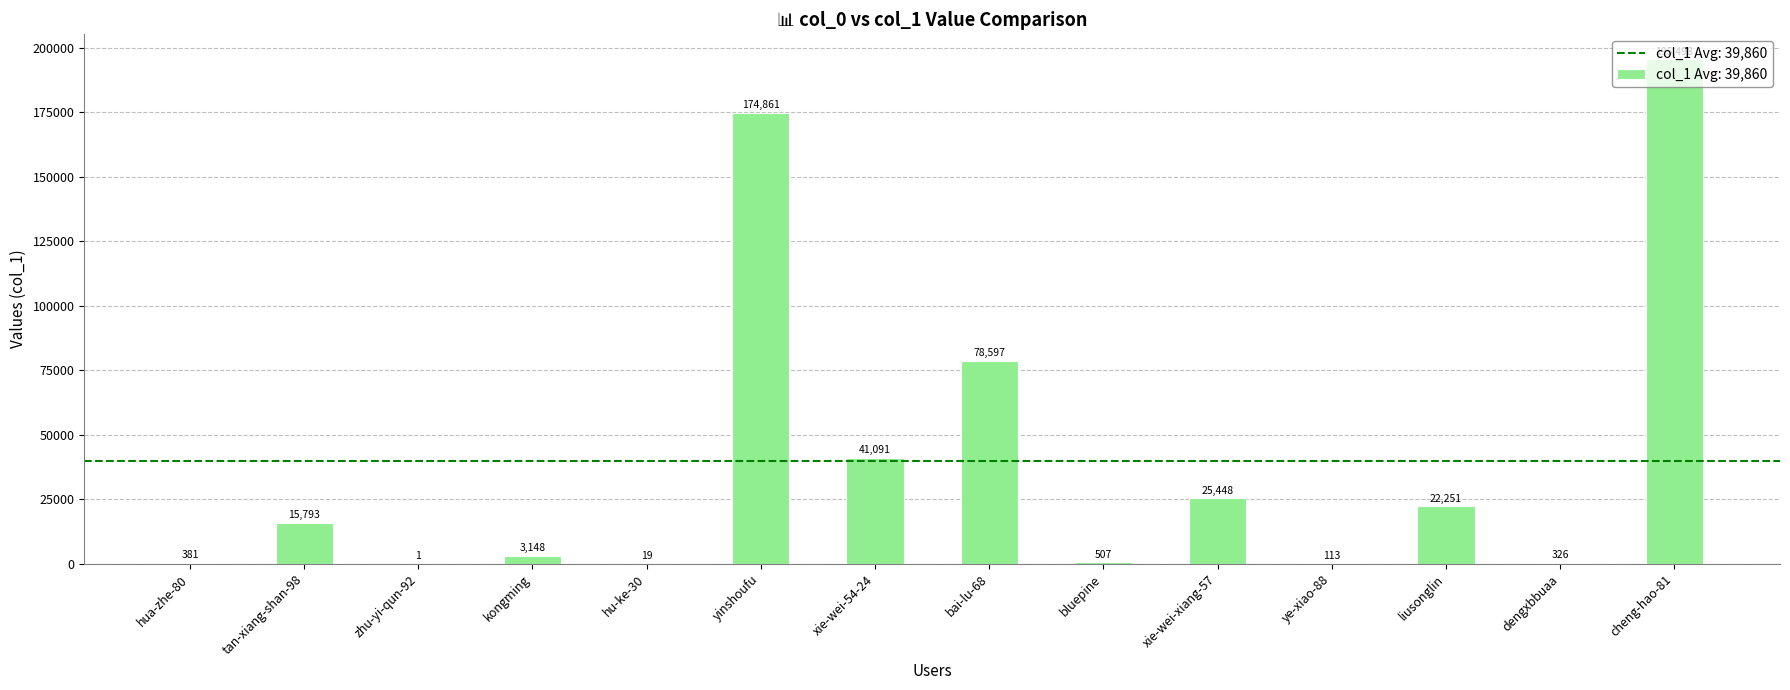

The value at xie-wei-54-24 is 69587. True or false?

False